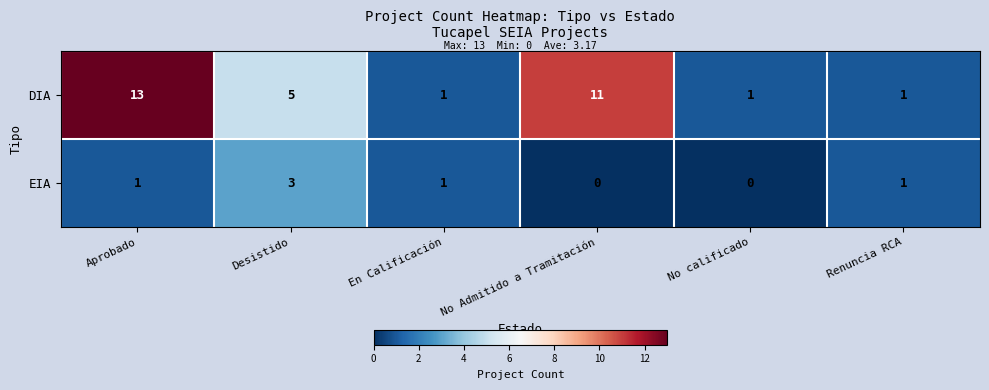

True or false: DIA has a value of 18 at No Admitido a Tramitación.

False